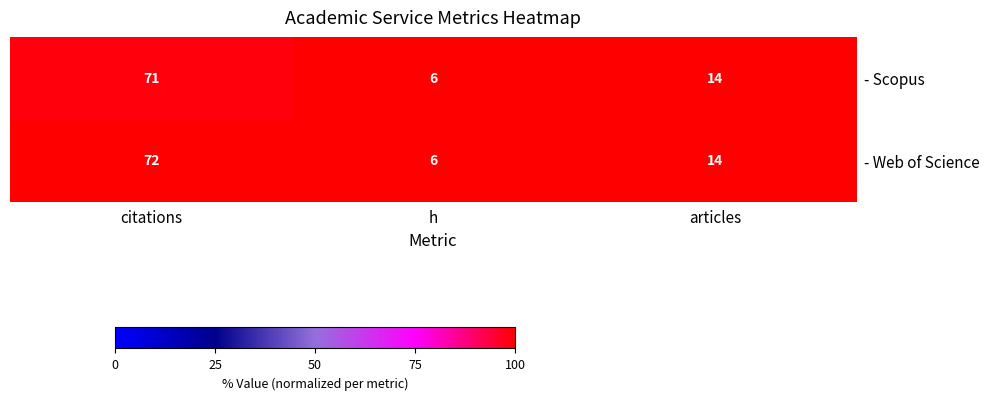

Which category has the highest value in the - Web of Science series?

citations